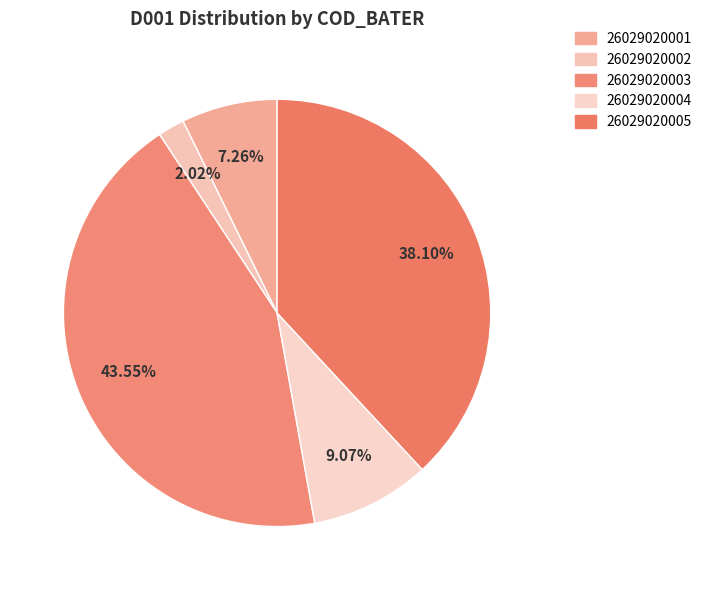

Which category has the biggest portion of the pie?

26029020003